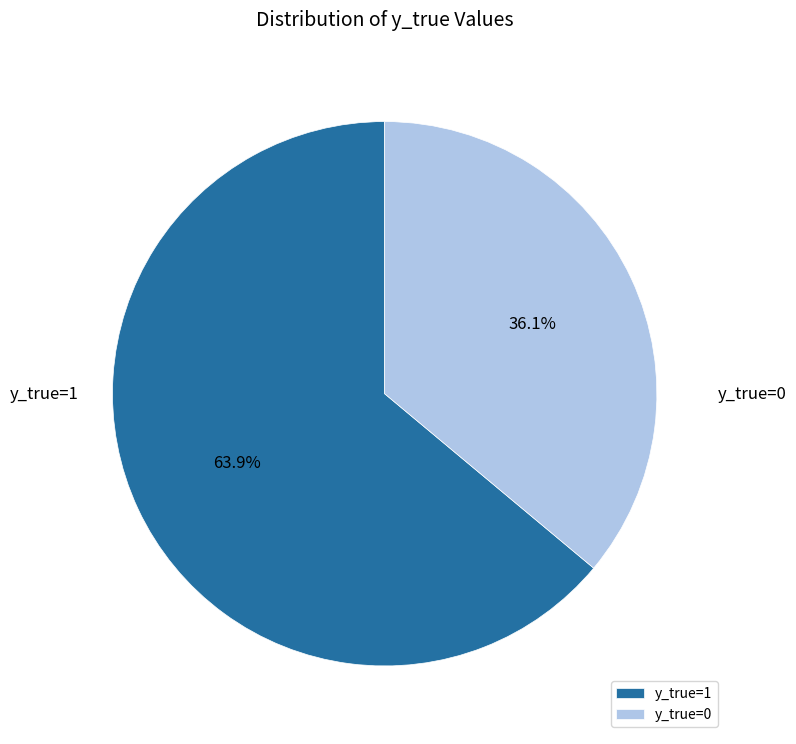

To the nearest percent, what percentage of the pie is y_true=1?

64%